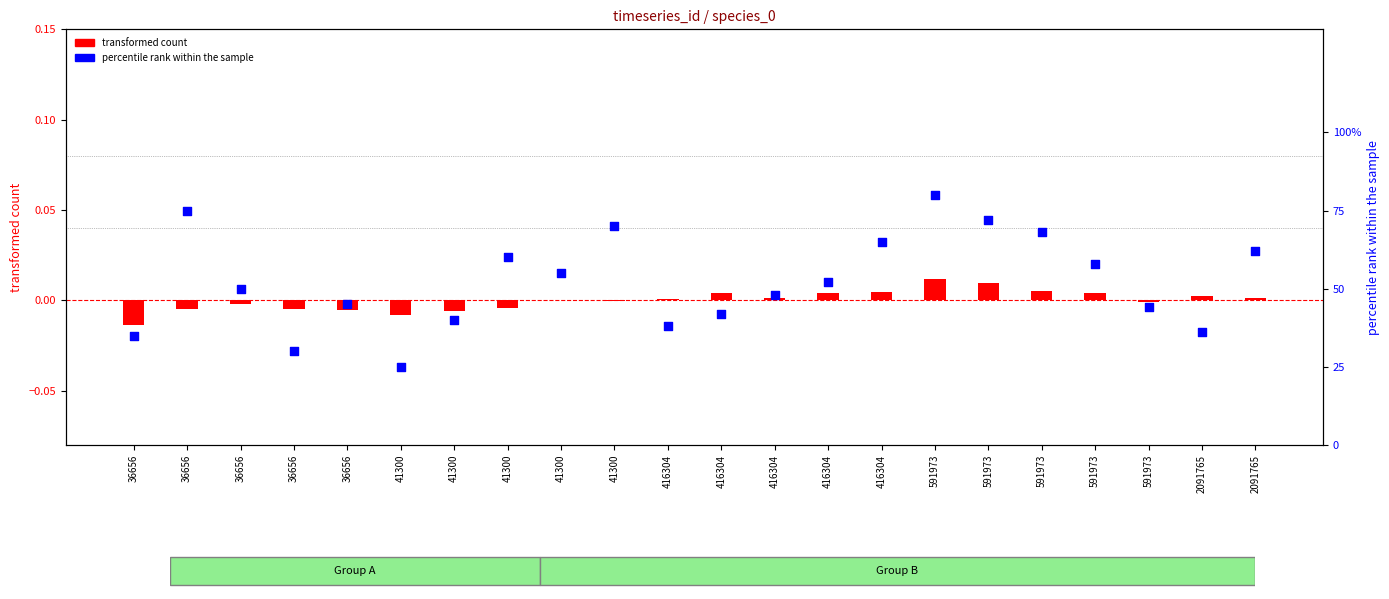

Which series reaches the maximum Y coordinate?

species_1 scaled